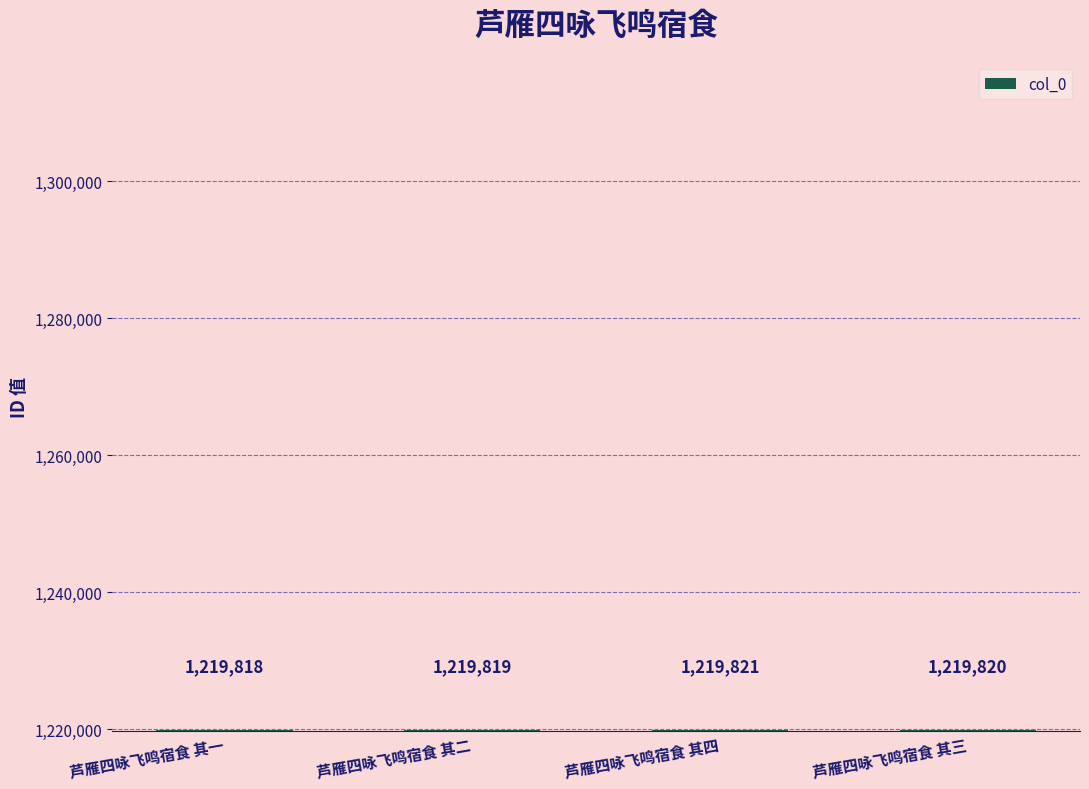

How many values are between 1219819 and 1219821?

3